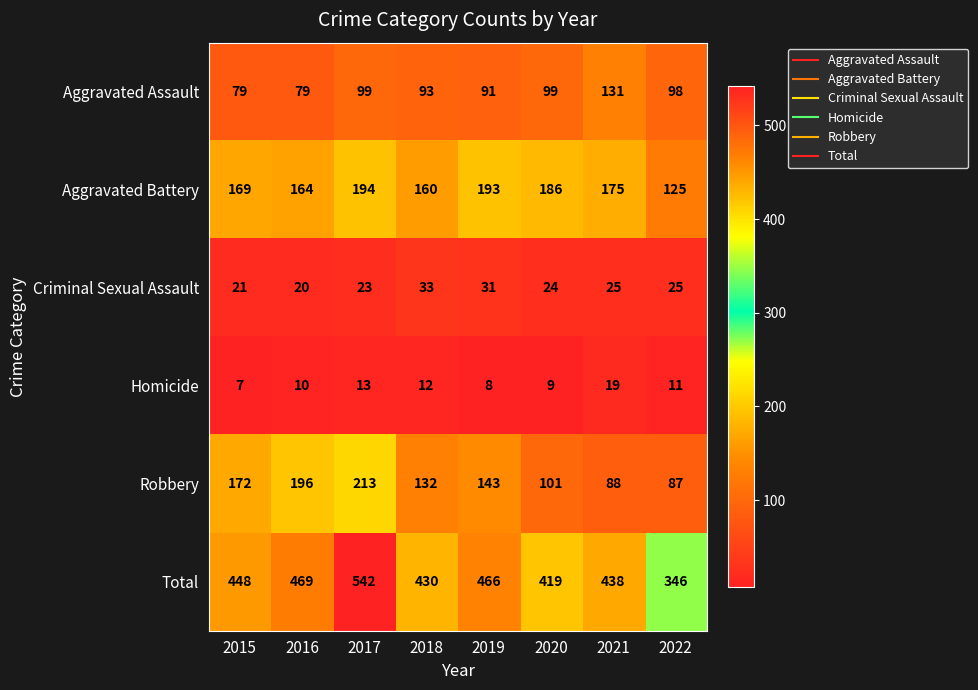

What is the spread (max minus min) of values at 2017?

529